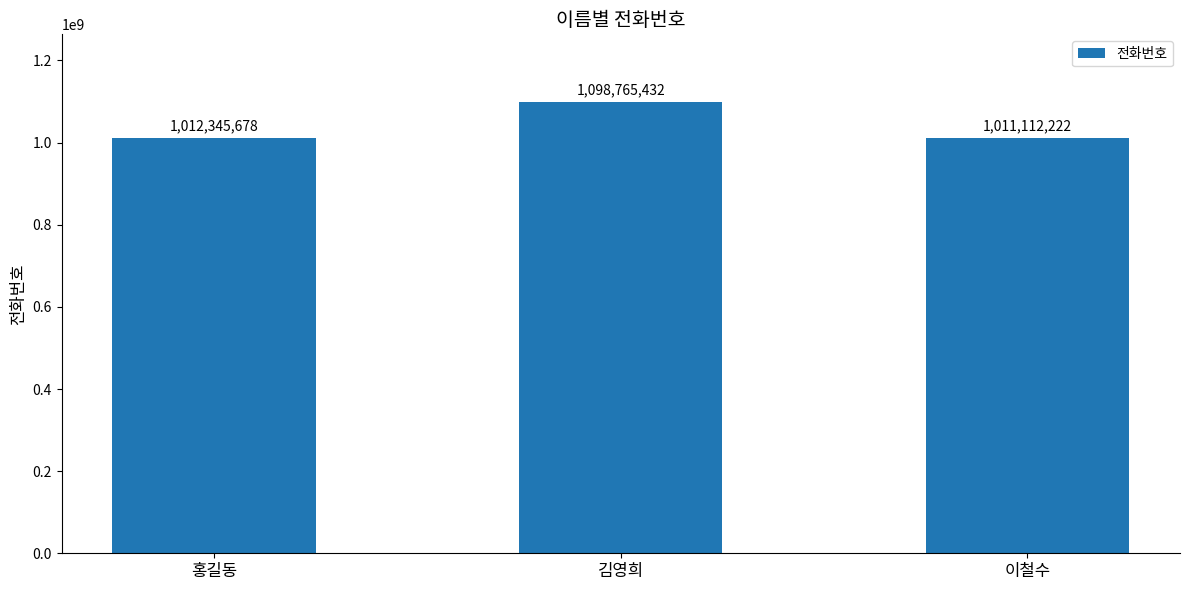

What is the difference between the values at 홍길동 and 김영희?

86419754